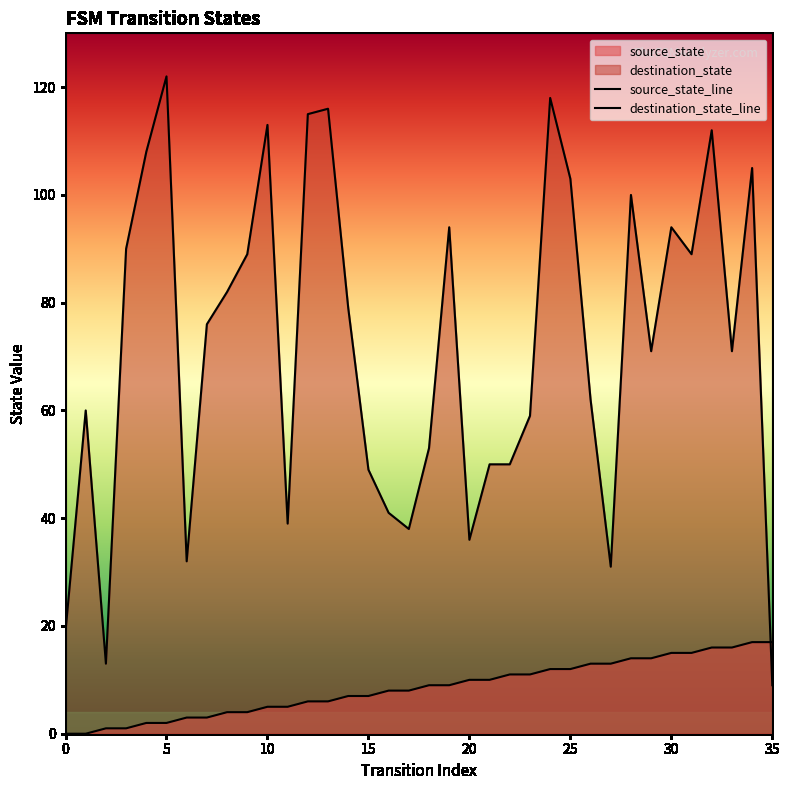

What is the value of the source_state point at the 5th from the left?

2